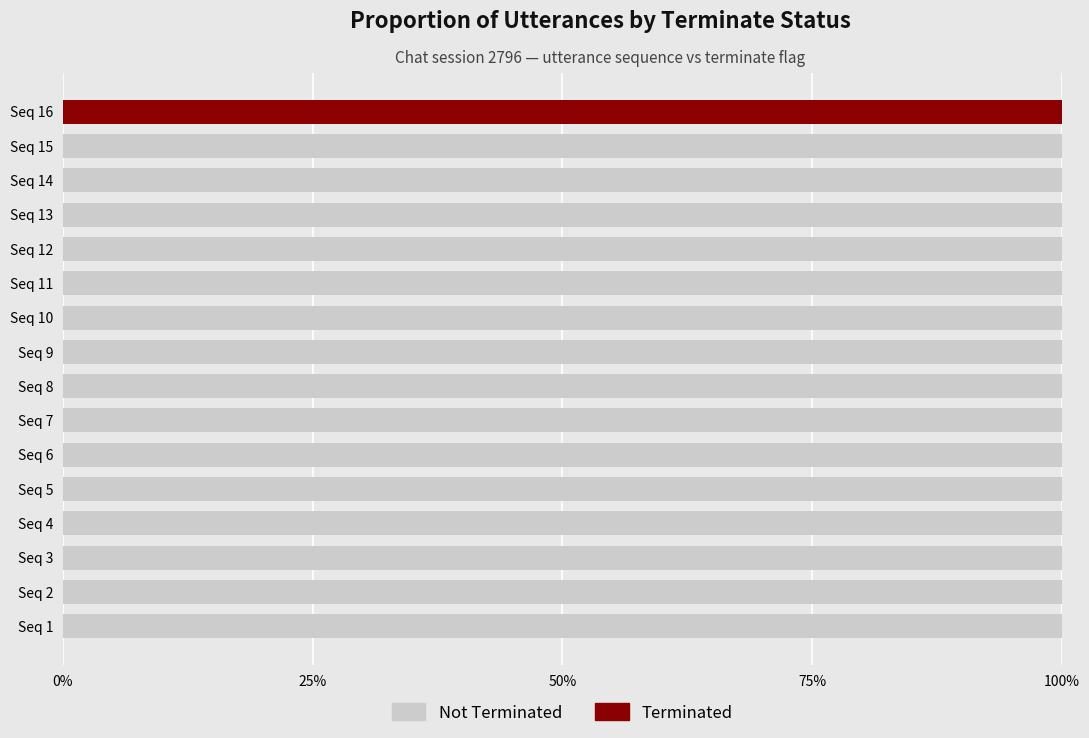

List the series in order of their overall mean, highest first.

Not Terminated, Terminated